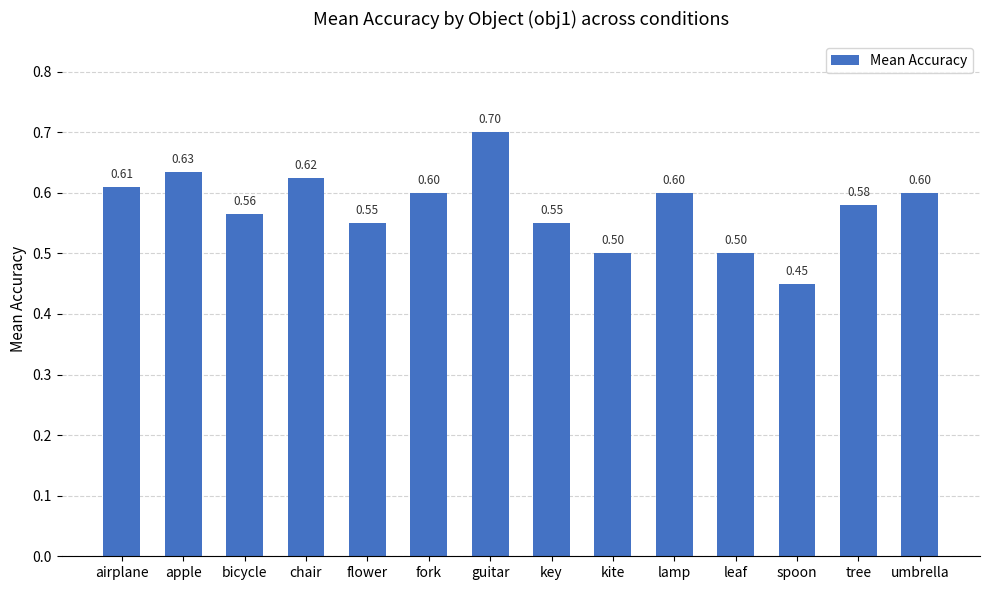

What is the value of the 12th bar from the left?

0.5